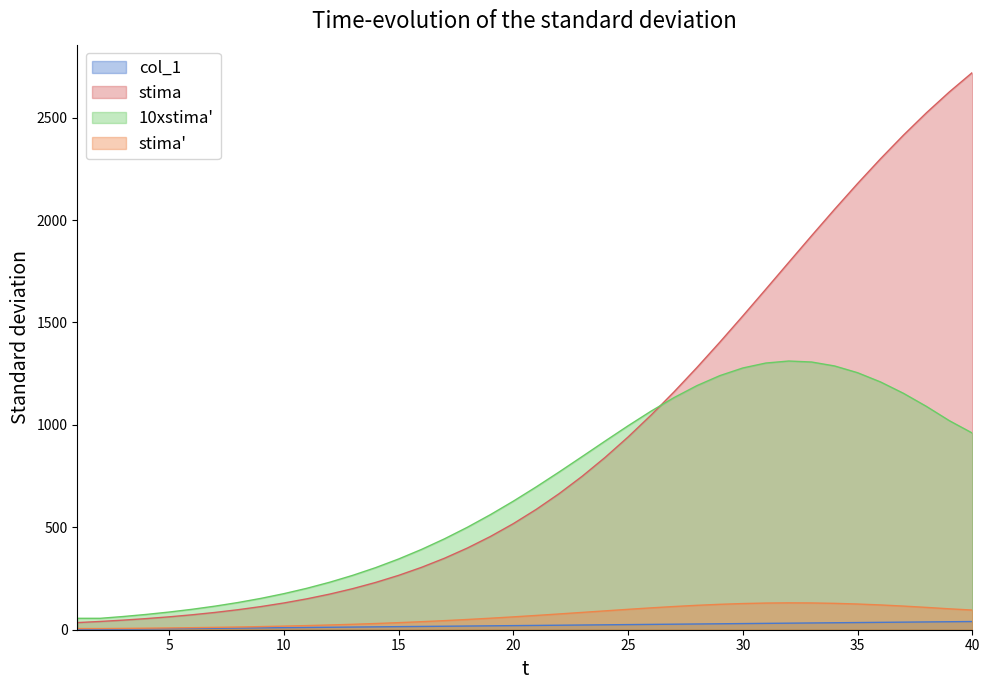

At which label does col_1 first exceed 21?

22